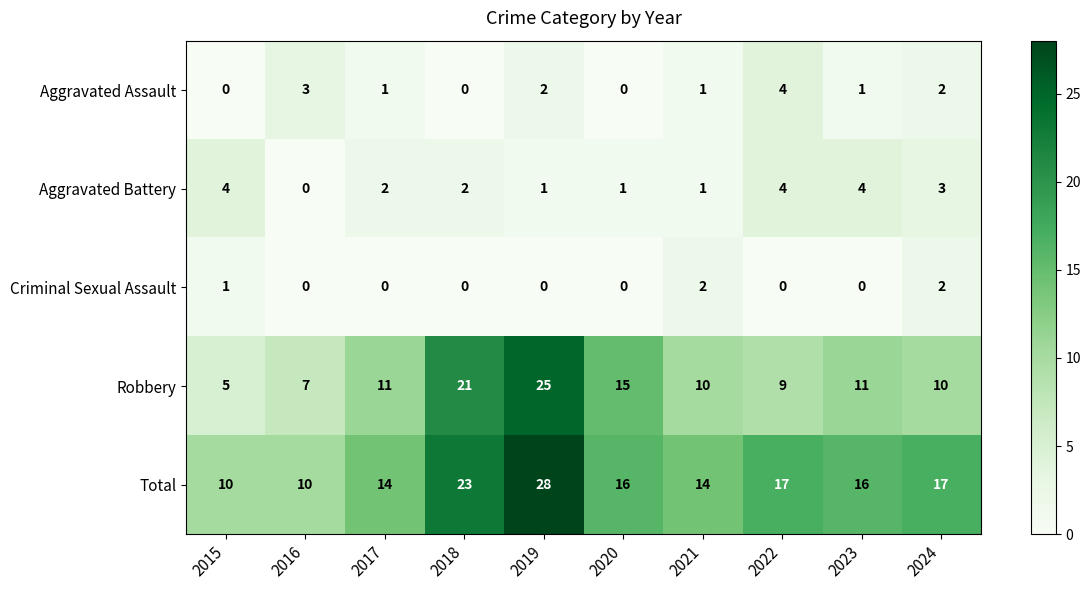

What is the greatest value displayed?

28